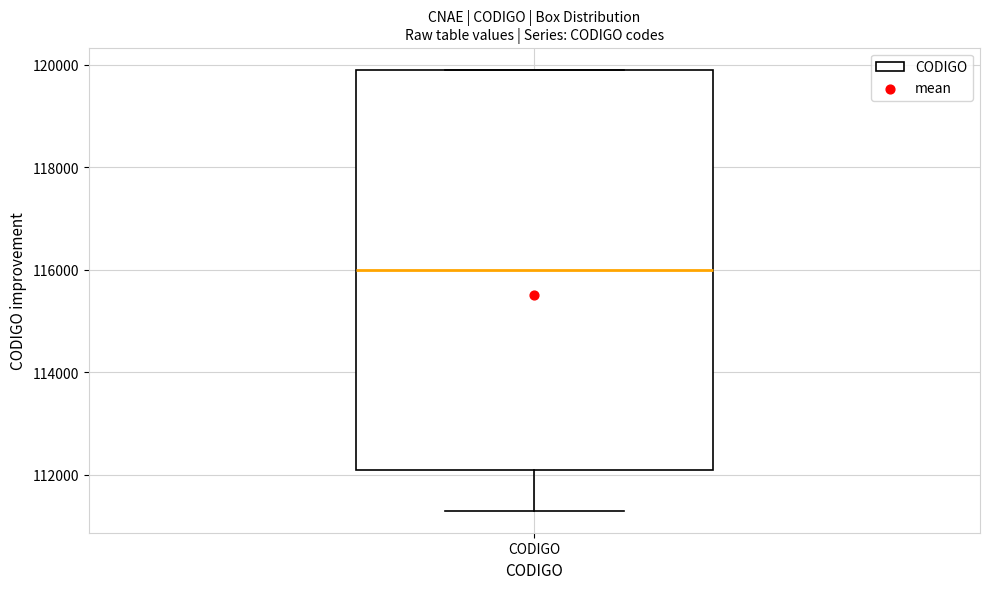

Where does the median line of the box for CODIGO sit on the y-axis? The values are not printed on the chart, so give them approximately, as read against the axis.

116000